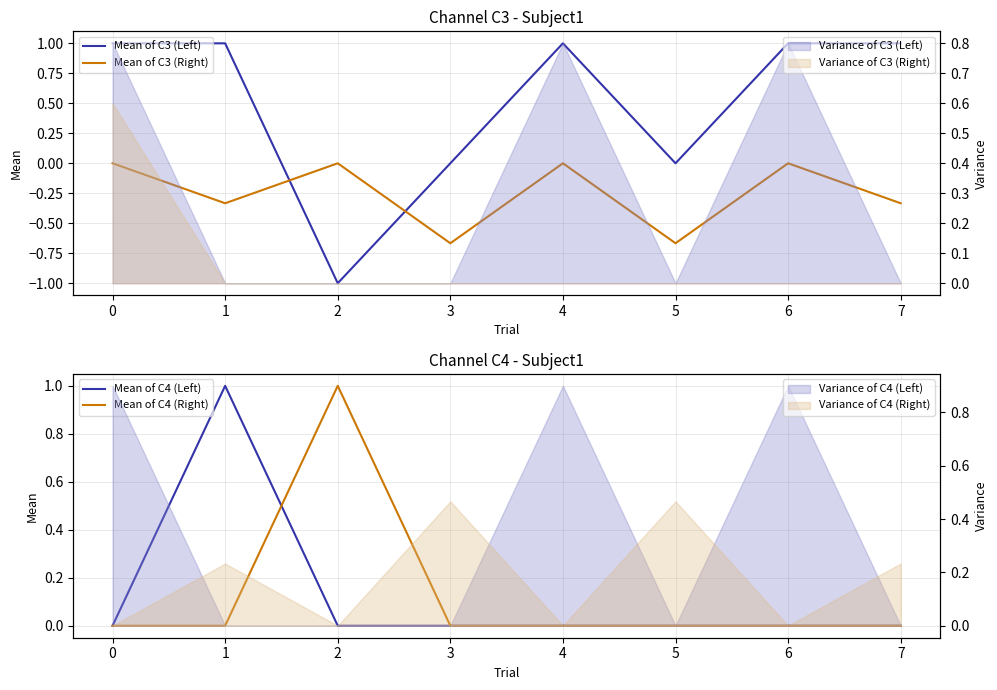

How many Mean of C4 (Left) values are between 0 and 1?

8